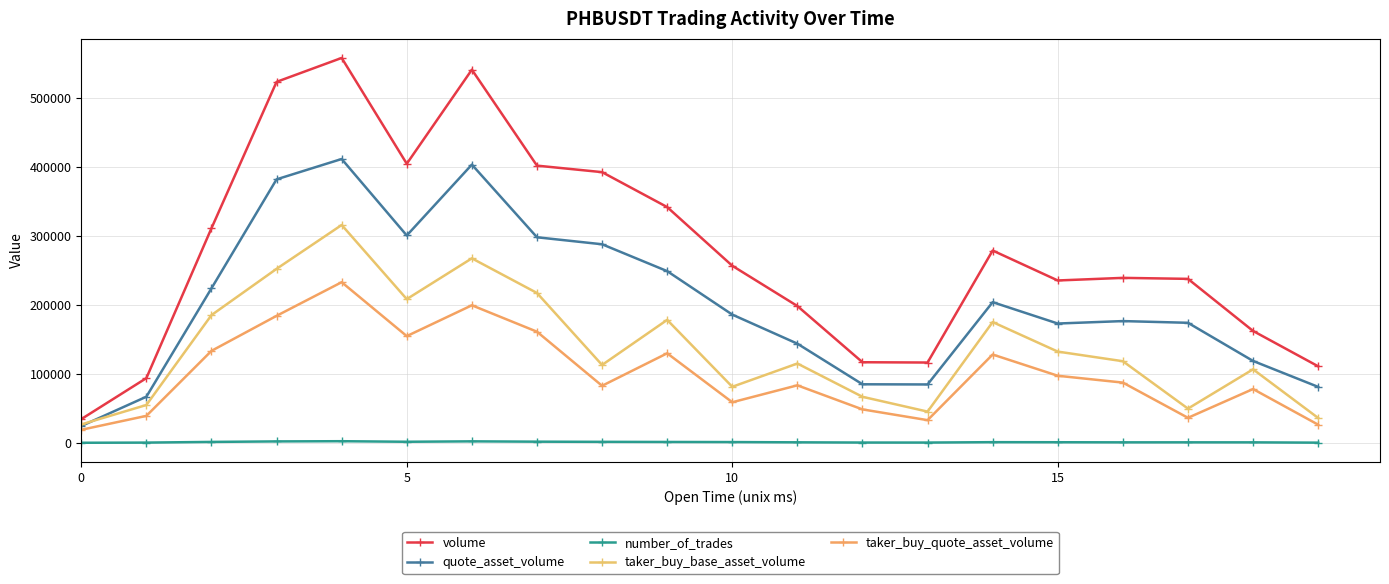

Reading left to right, extract all data points from this chart.

volume: 34507.0	93978.0	311454.0	523782.0	558495.0	404972.0	541449.0	402254.0	392809.0	342133.0	256994.0	198579.0	117032.0	116610.0	279096.0	235643.0	239427.0	237985.0	162417.0	111130.0
quote_asset_volume: 24492.5	67012.2	224272.1	382363.6	411886.2	300915.5	403741.0	298320.3	288173.7	249200.6	186143.6	143977.7	85038.3	84796.7	204165.4	173189.6	176734.3	174254.5	118891.5	81277.0
number_of_trades: 210.0	445.0	1440.0	2179.0	2466.0	1660.0	2260.0	1789.0	1549.0	1369.0	1211.0	840.0	519.0	496.0	1069.0	971.0	811.0	833.0	794.0	369.0
taker_buy_base_asset_volume: 26785.0	55003.0	185417.0	252532.0	316146.0	208588.0	267766.0	217497.0	113075.0	178473.0	81425.0	115182.0	66896.0	45413.0	175298.0	132464.0	118513.0	49749.0	106759.0	36178.0
taker_buy_quote_asset_volume: 19010.1	39224.6	133535.5	184344.6	233143.5	154927.2	199647.0	161333.4	82873.8	129998.8	58982.5	83524.8	48619.8	33013.5	128222.2	97413.0	87497.8	36402.4	78156.9	26452.2